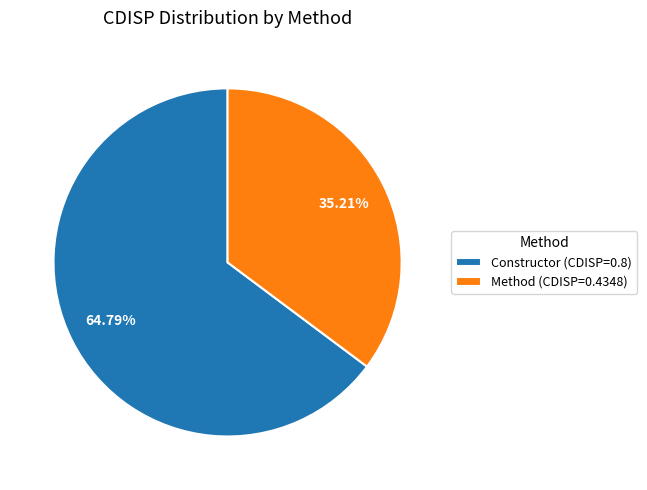

What percentage is NOT represented by Constructor (CDISP=0.8)?

35.2%